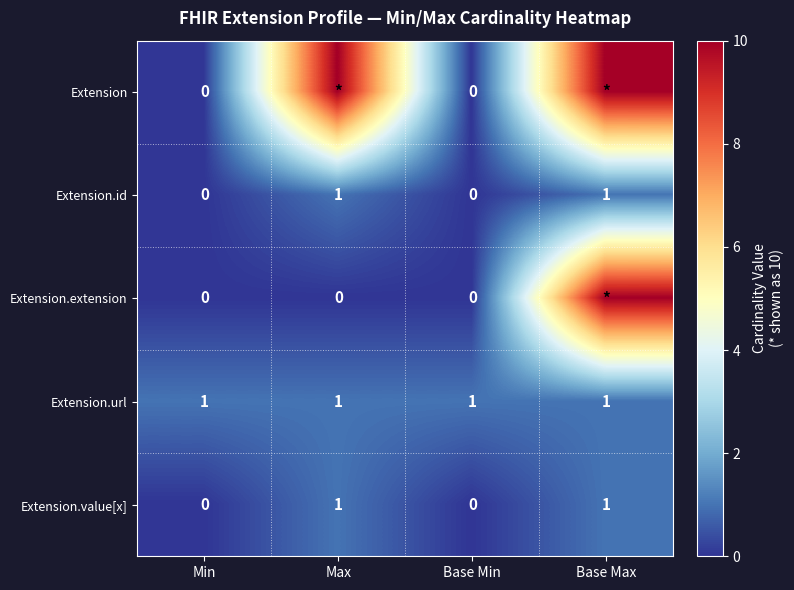

At which category is the sum across all series the highest?

Base Max